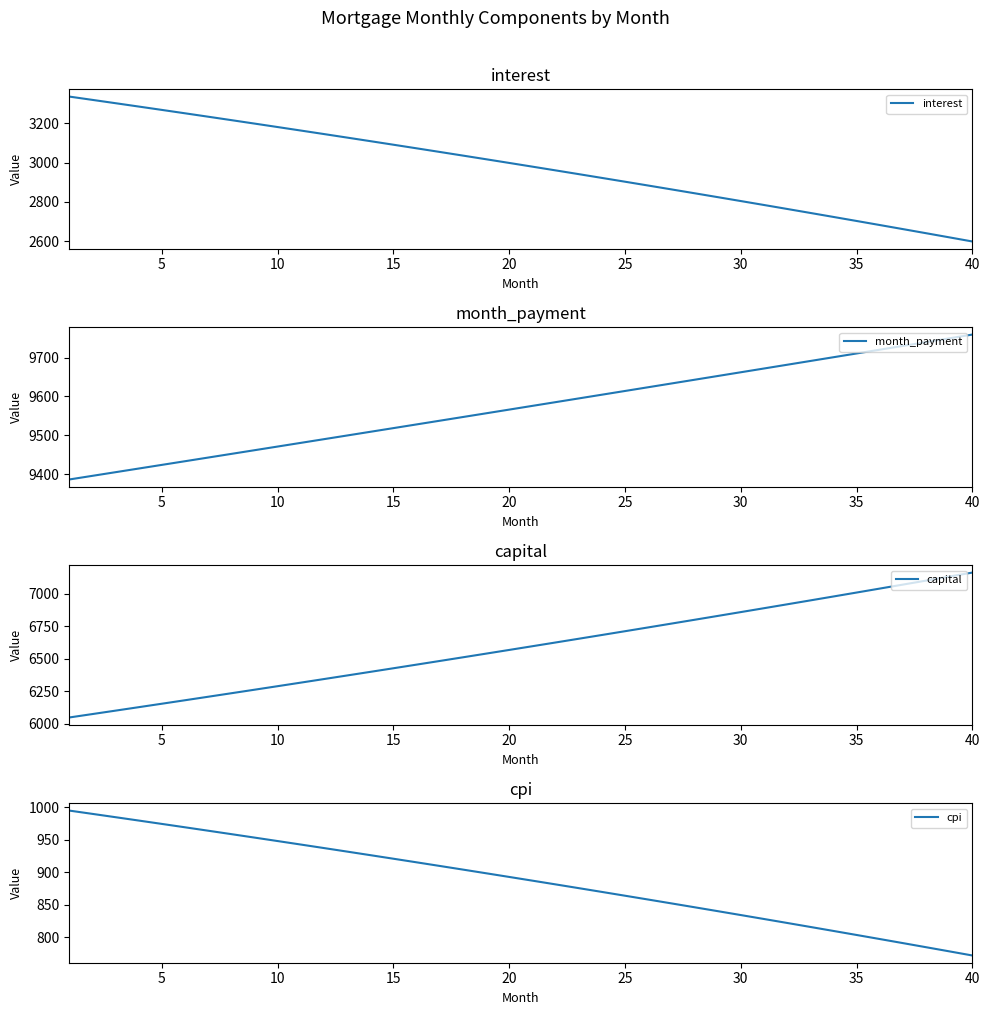

What is the maximum value for cpi?

995.0